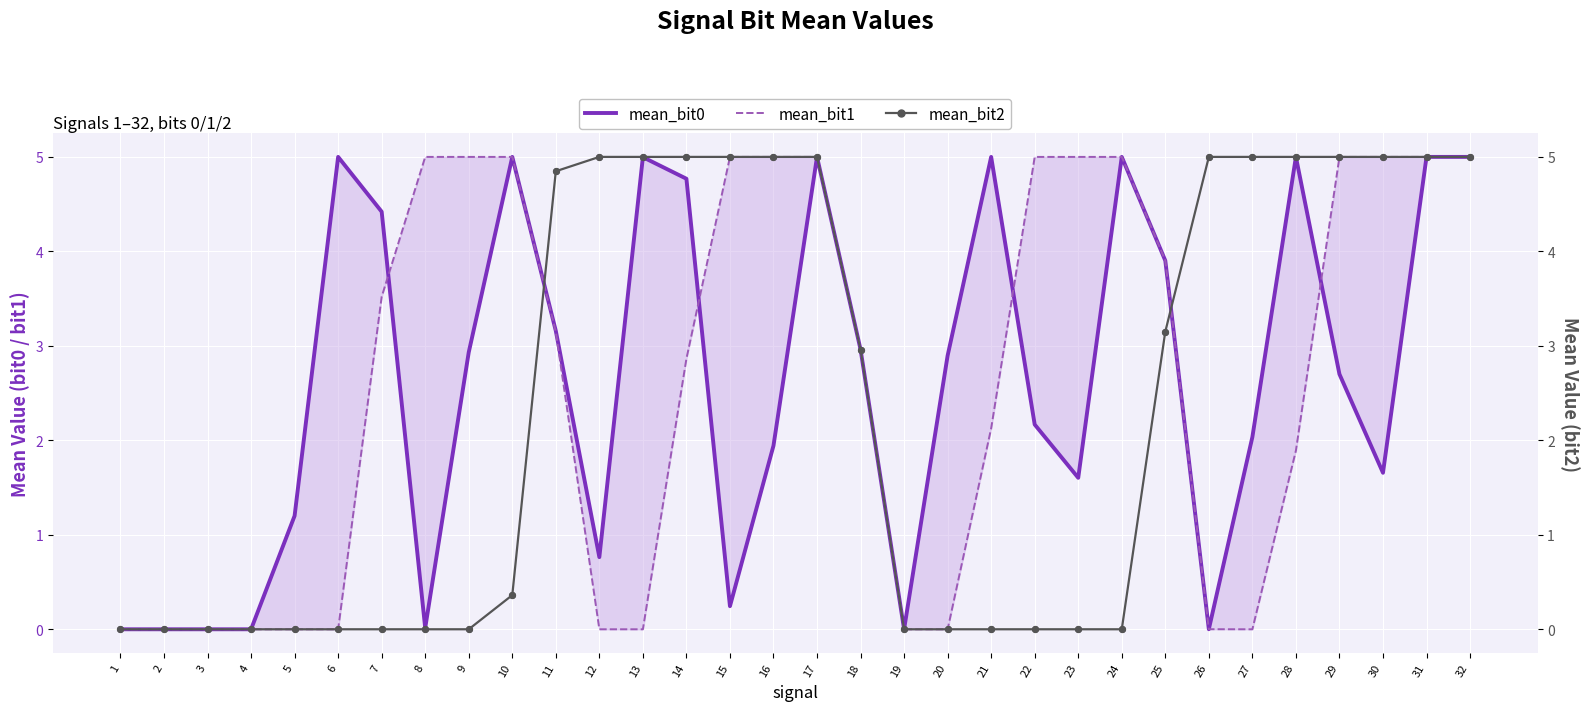

At which category is the sum across all series the highest?

32